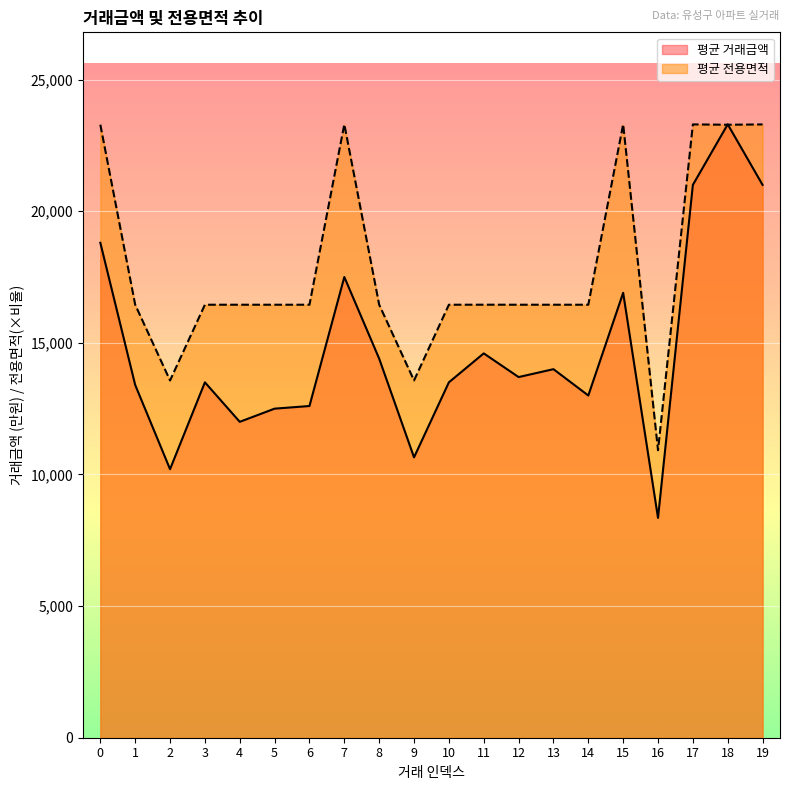

What is the maximum value for 평균 거래금액?

23300.0